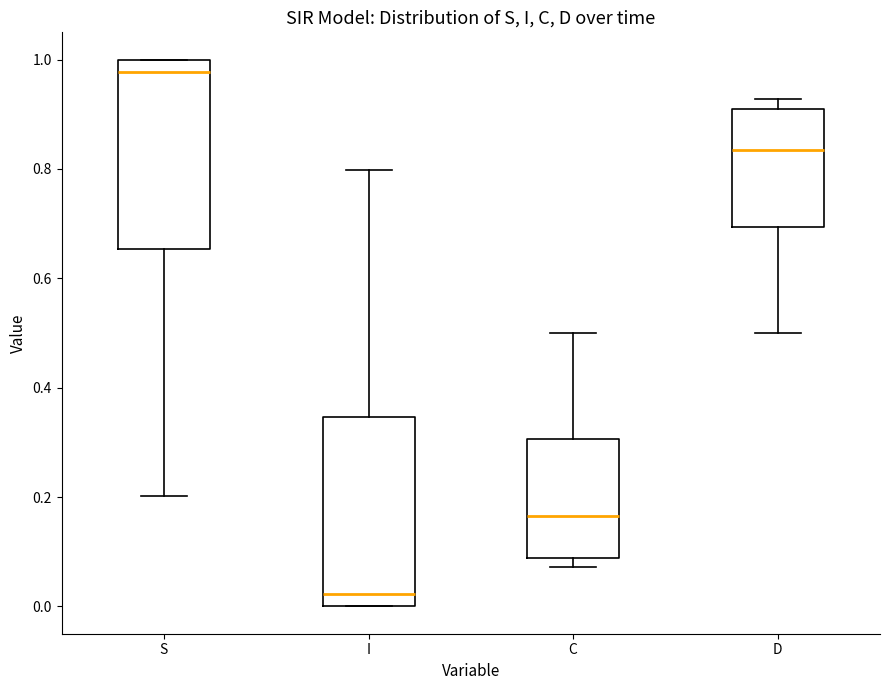

Reading left to right, transcribe this box plot: for each box, give where its median line is, the range the box spans, and where its two whiskers end, as read against the y-axis. The values are not printed on the chart, so give them approximately, as read against the axis.

S: median 0.98, box 0.66 to 1.00, whiskers 0.20 to 1.00
I: median 0.02, box 0.00 to 0.34, whiskers 0.00 to 0.80
C: median 0.16, box 0.08 to 0.30, whiskers 0.08 (just below the box's lower edge) to 0.50
D: median 0.84, box 0.70 to 0.92, whiskers 0.50 to 0.92 (just above the box's upper edge)